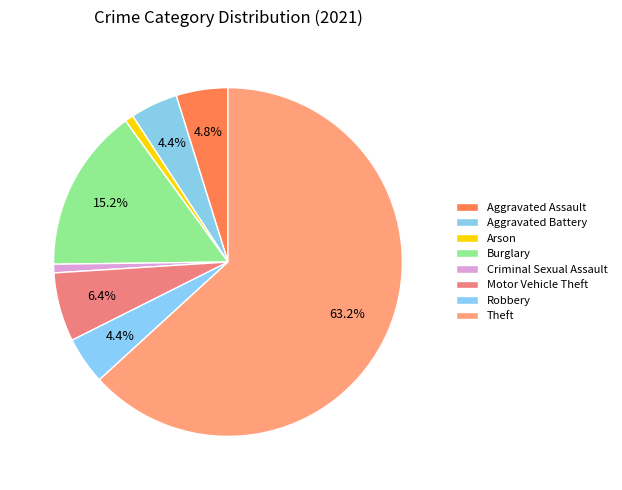

To the nearest percent, what percentage of the pie is Motor Vehicle Theft?

6%